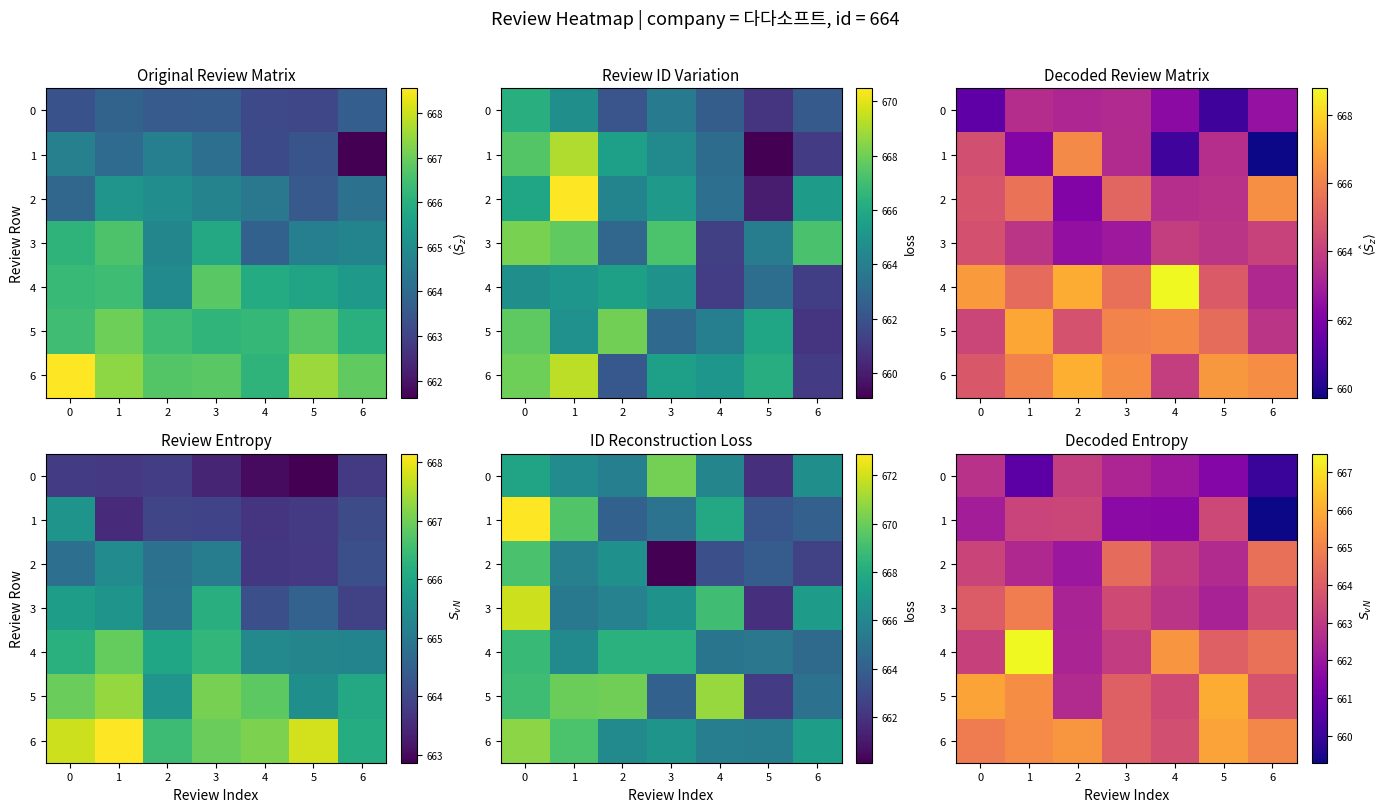

What is the approximate value of 3 at 5?

662.3